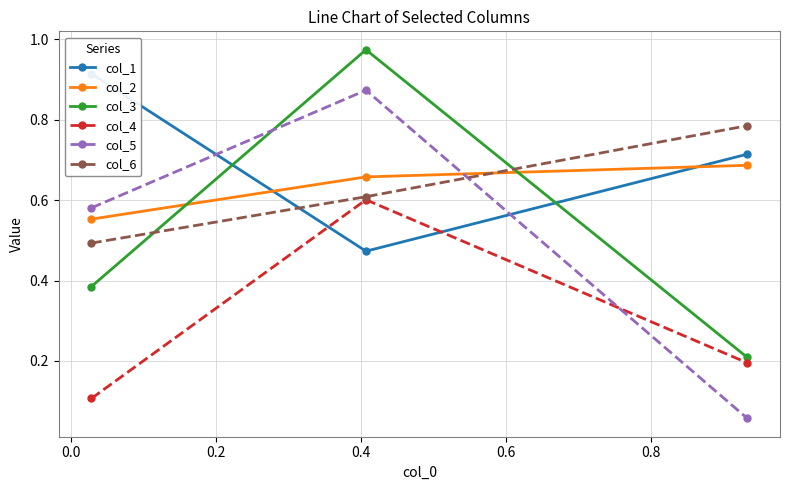

What position from the left is 0.2?

3